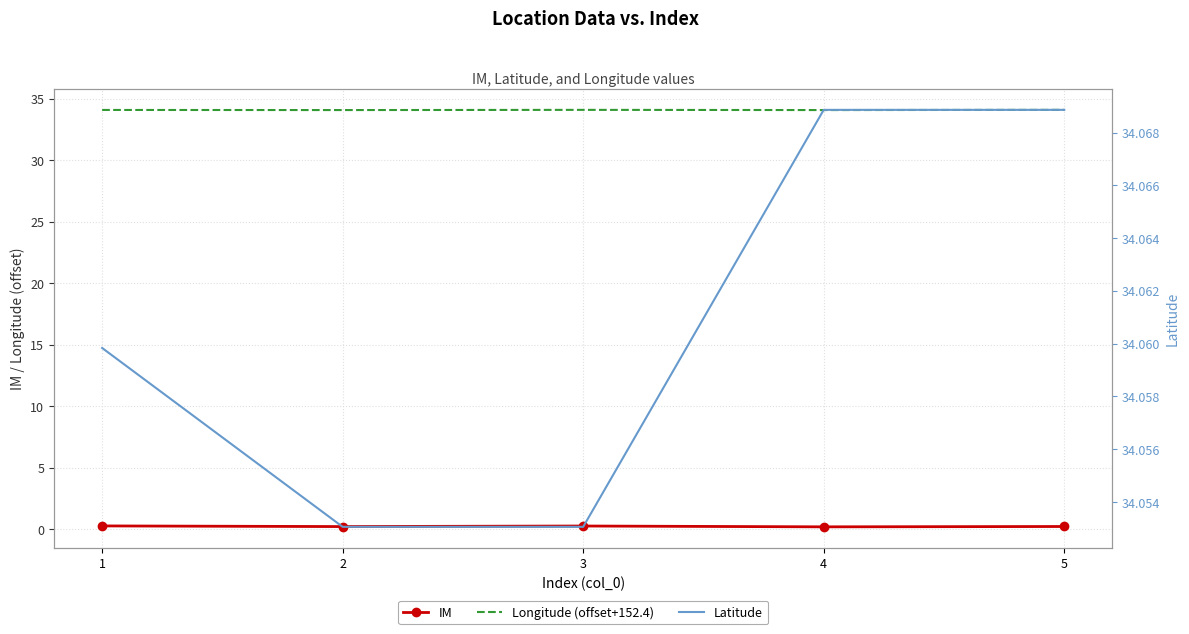

Rank the categories by IM value from highest to lowest.

1, 3, 5, 2, 4